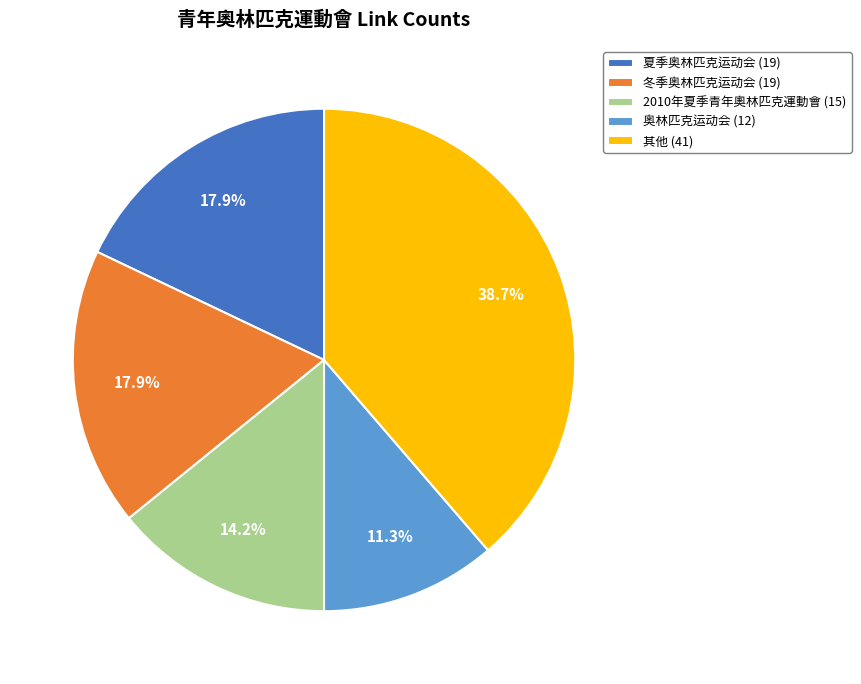

Does any single category account for the majority?

No